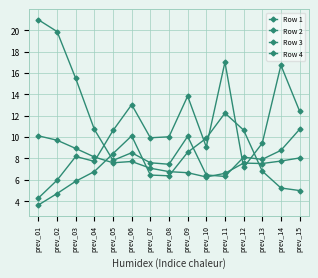

Is this an area chart (filled region under the line)?

No